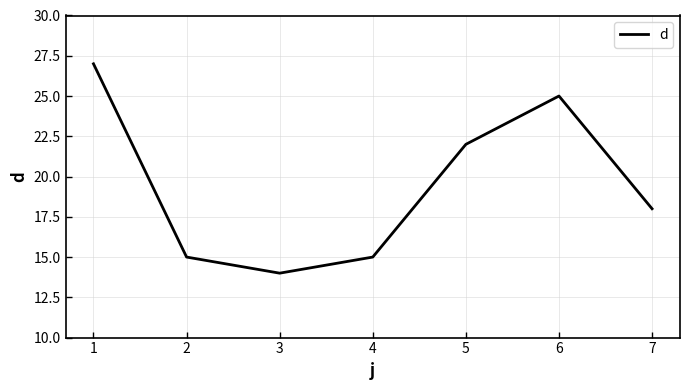

Which label corresponds to the largest value in the chart?

1